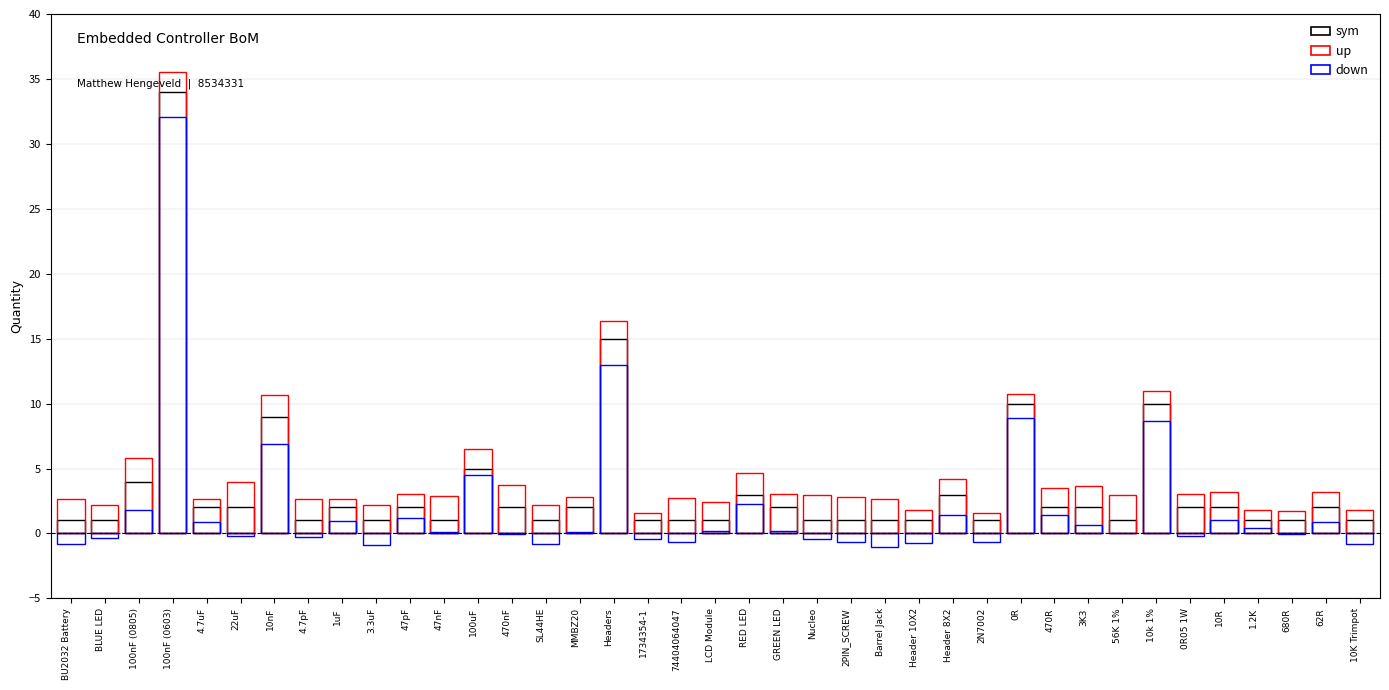

What position from the right is 1uF?

31